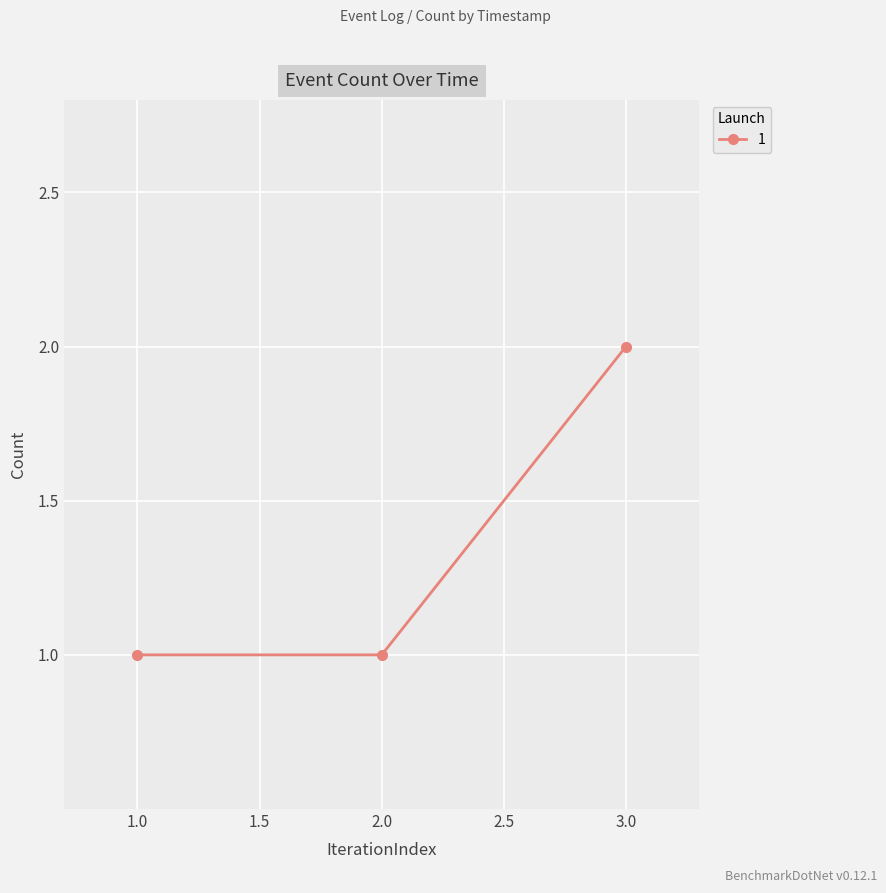

What is the smallest value displayed?

1